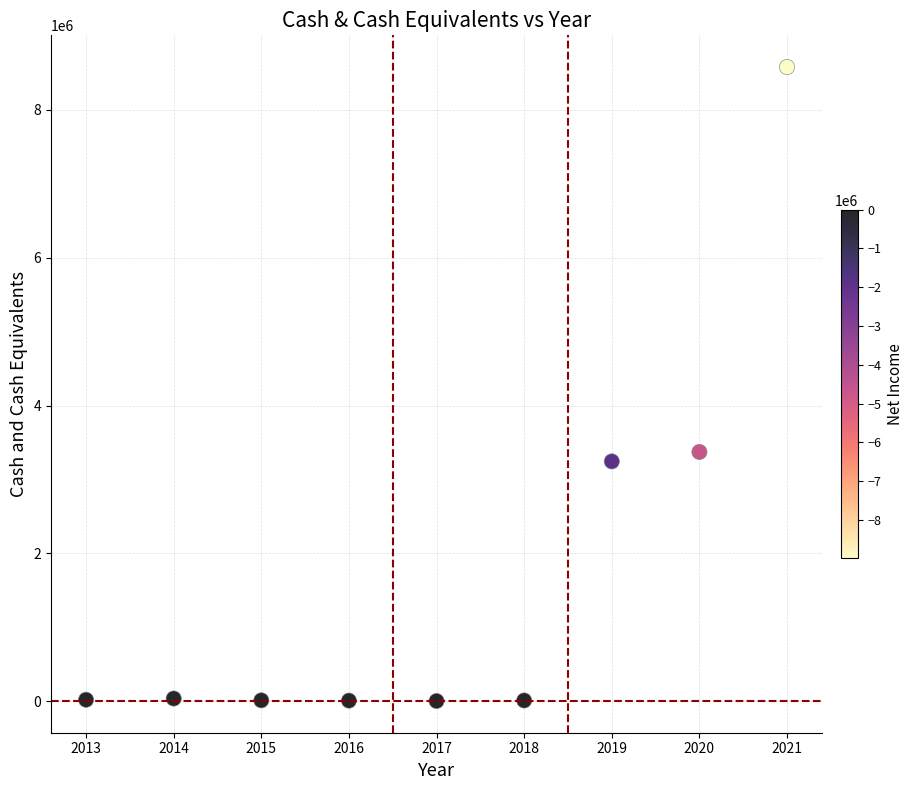

What is the range of X values (max minus min)?

8